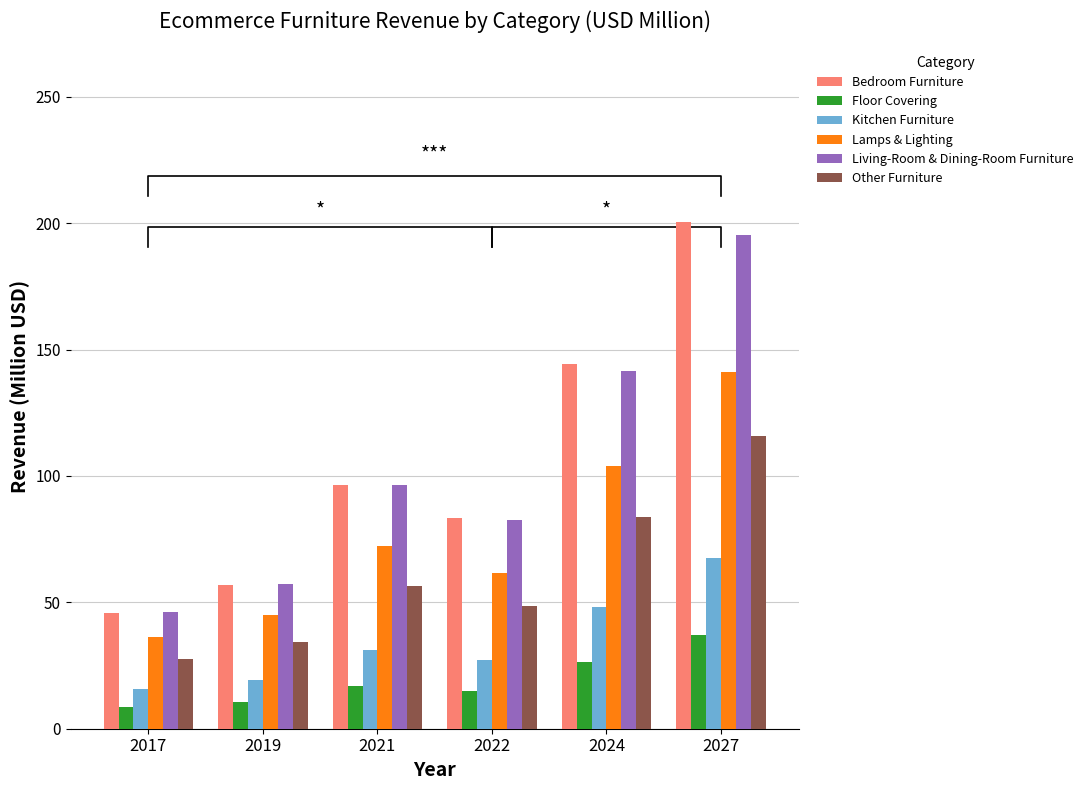

How many values in the Other Furniture series exceed 56?

3